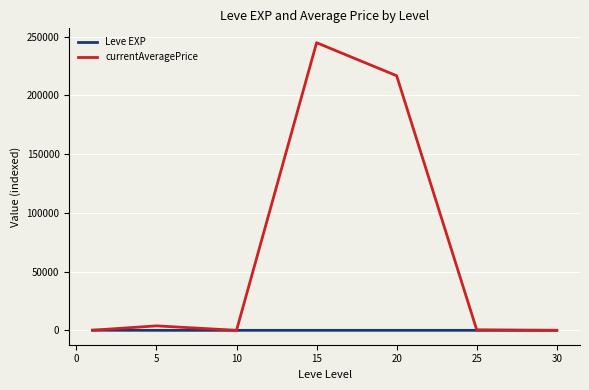

Which series has the largest total across all categories?

currentAveragePrice